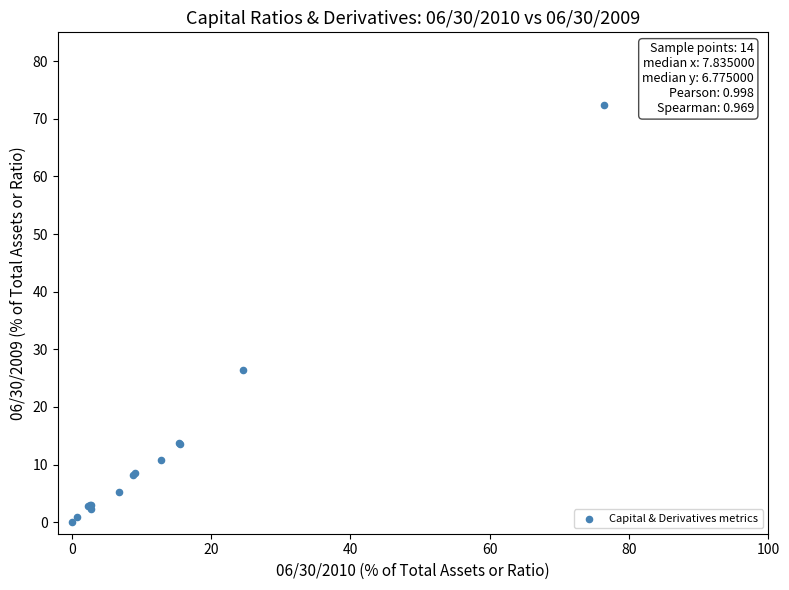

What Y value in the scatter plot is closest to 36?

26.4